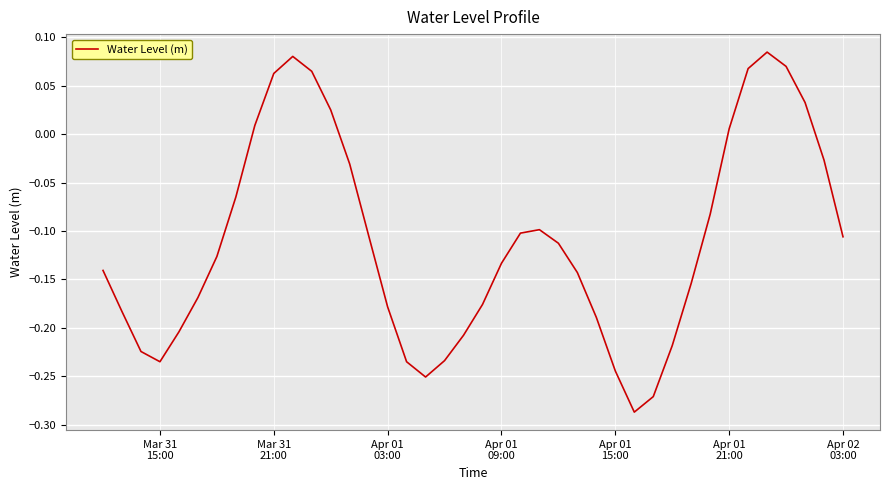

How many positive values are there?

10